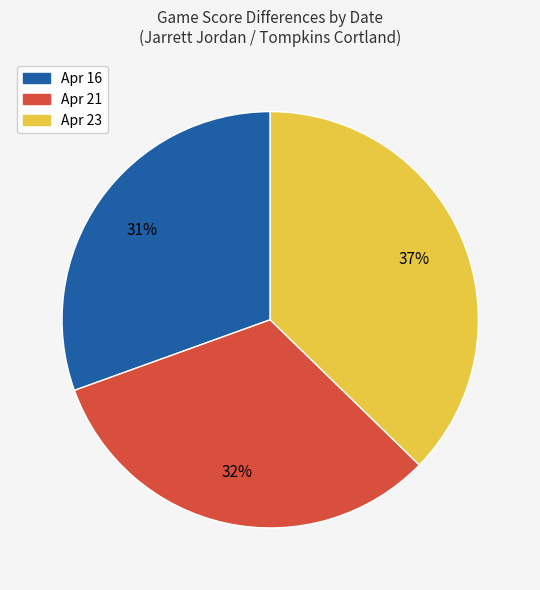

True or false: Apr 16 accounts for 18% of the total.

False